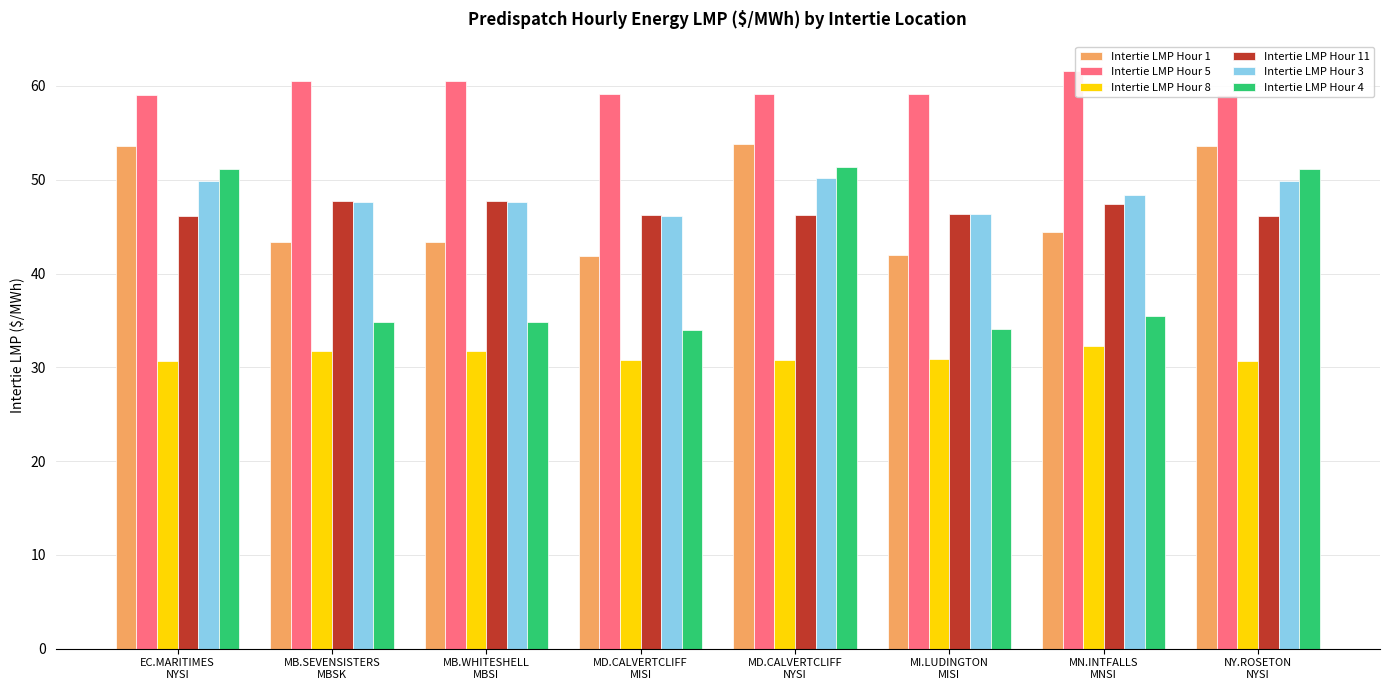

How many bars are there in each group?

6